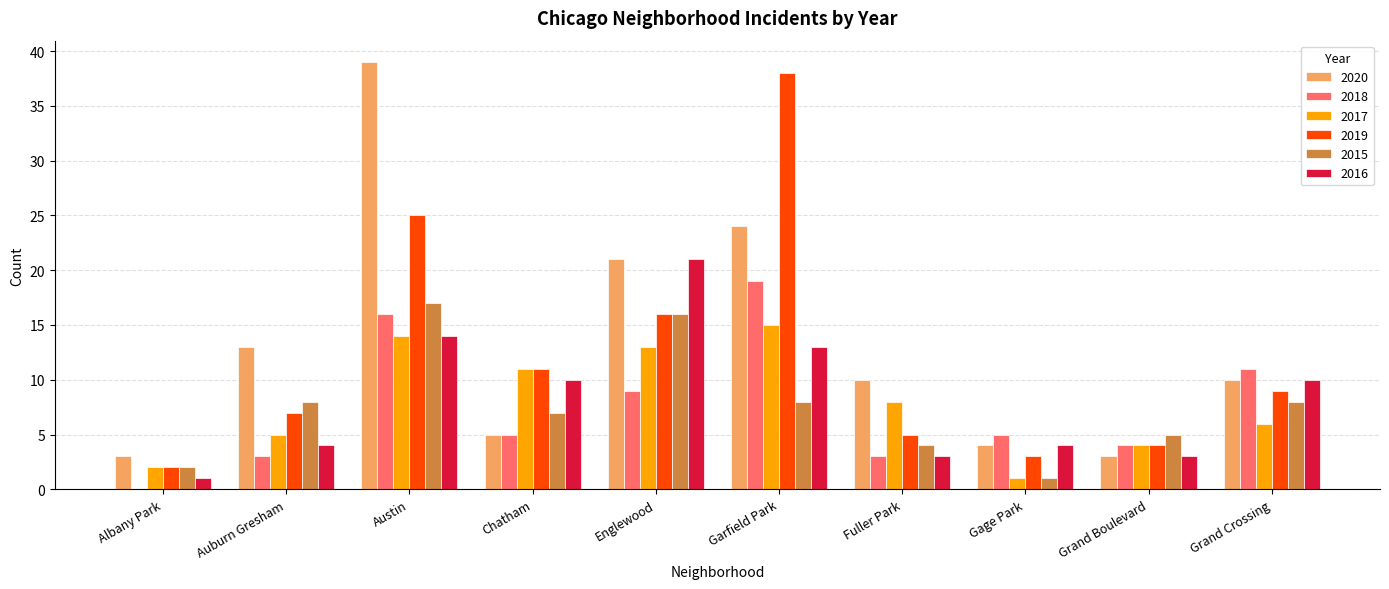

The 2019 series shows 3 at Fuller Park. True or false?

False